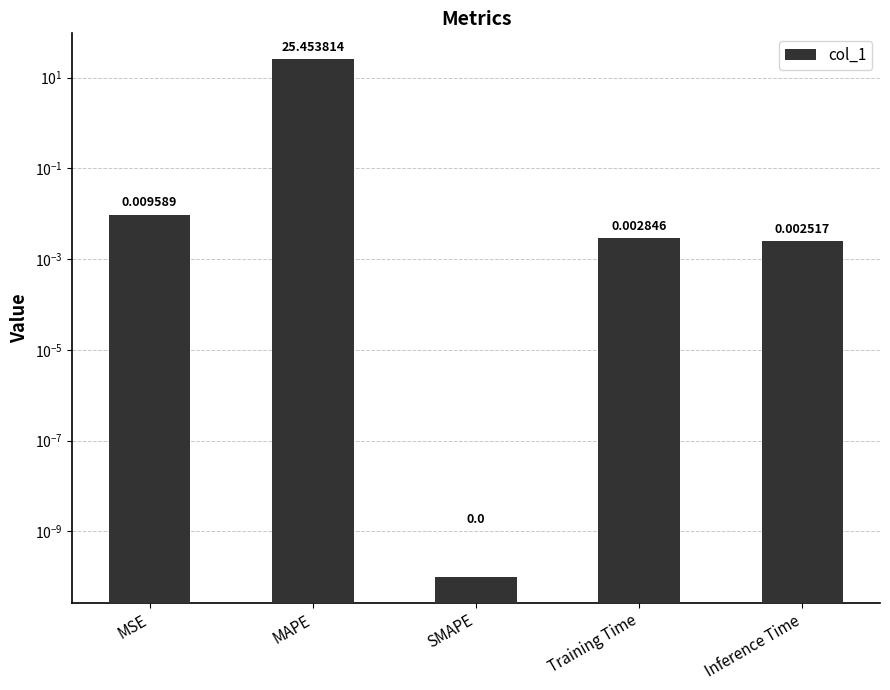

How many categories are shown in the chart?

5